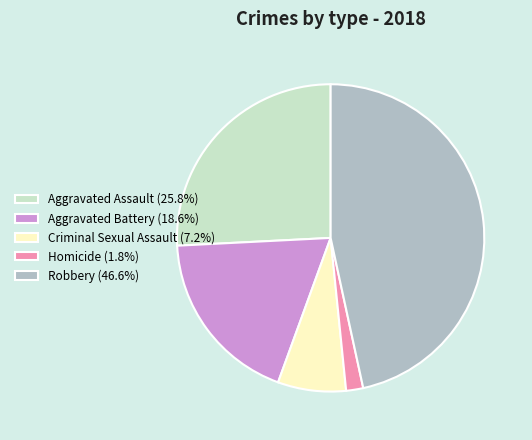

Rank the categories by value from lowest to highest.

Homicide, Criminal Sexual Assault, Aggravated Battery, Aggravated Assault, Robbery